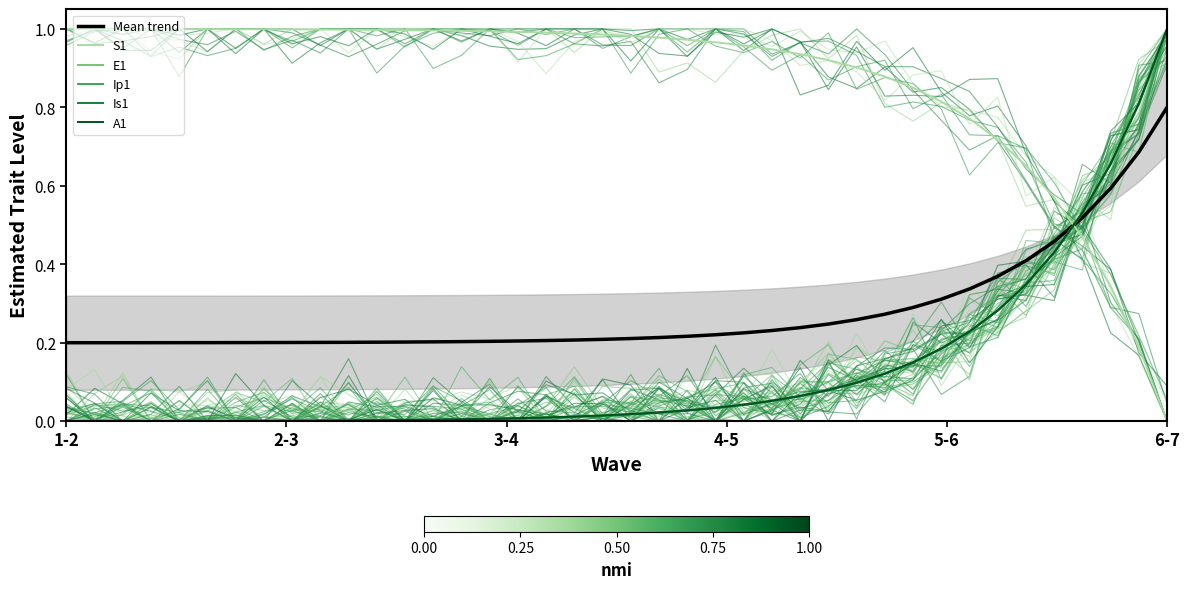

How many values in the A1 series exceed 0?

39